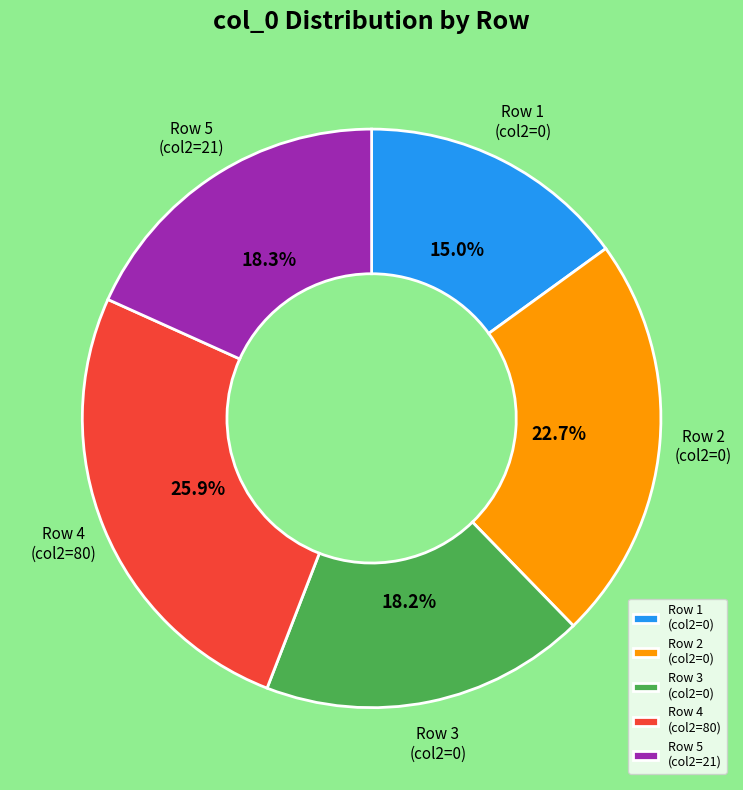

How many slices are in this pie chart?

5